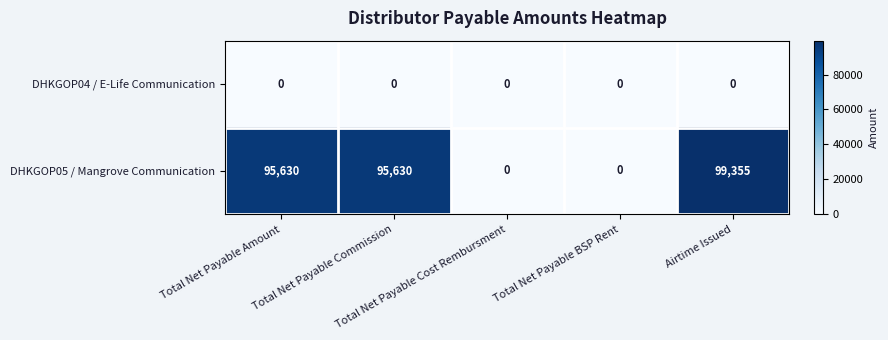

Which series has the largest total across all categories?

DHKGOP05 / Mangrove Communication